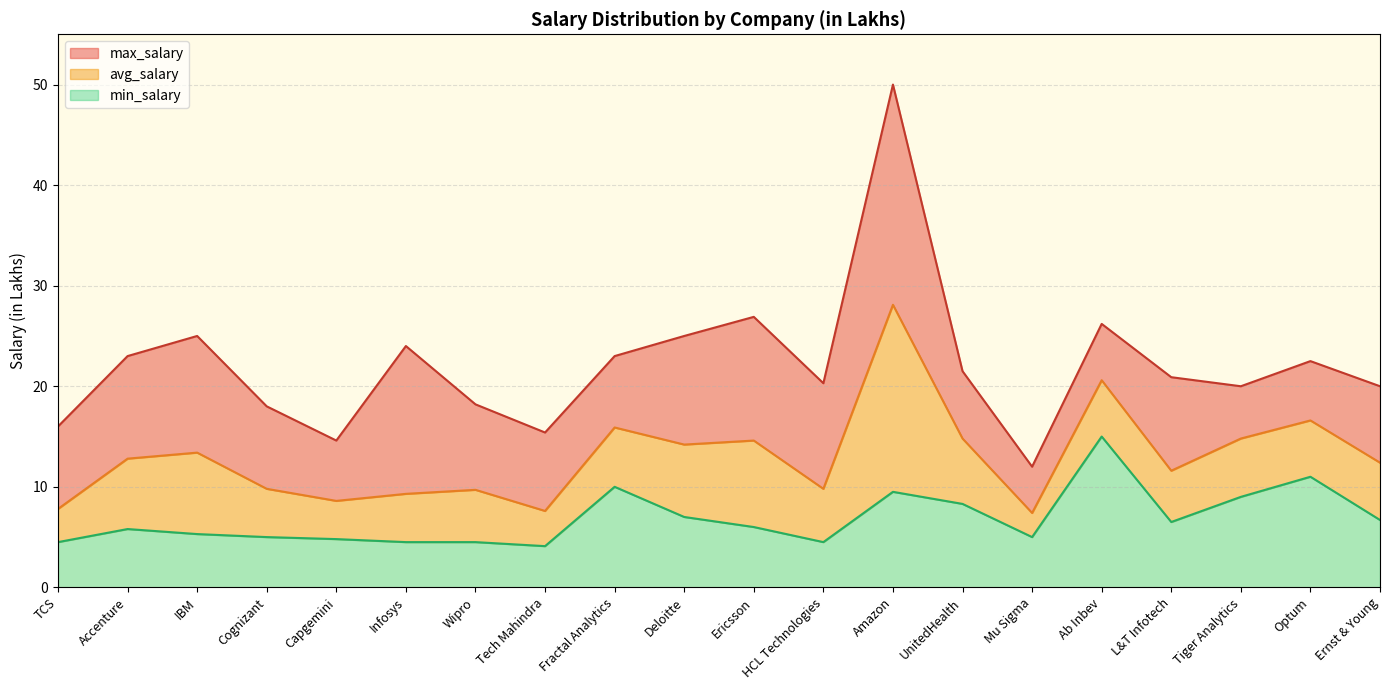

True or false: min_salary and avg_salary cross at least once.

False